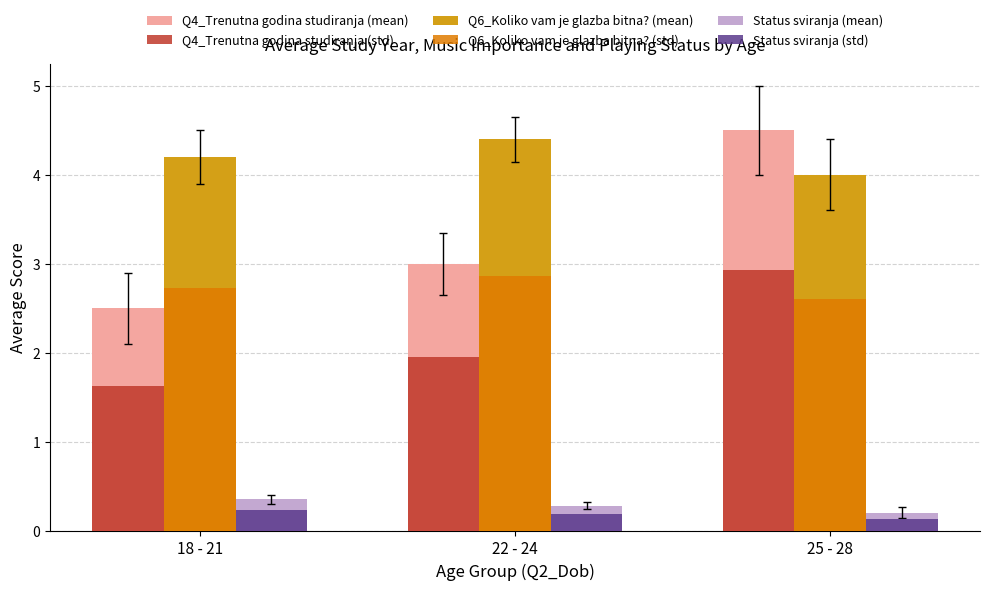

Which series has the largest total across all categories?

Q6_Koliko vam je glazba bitna? (mean)